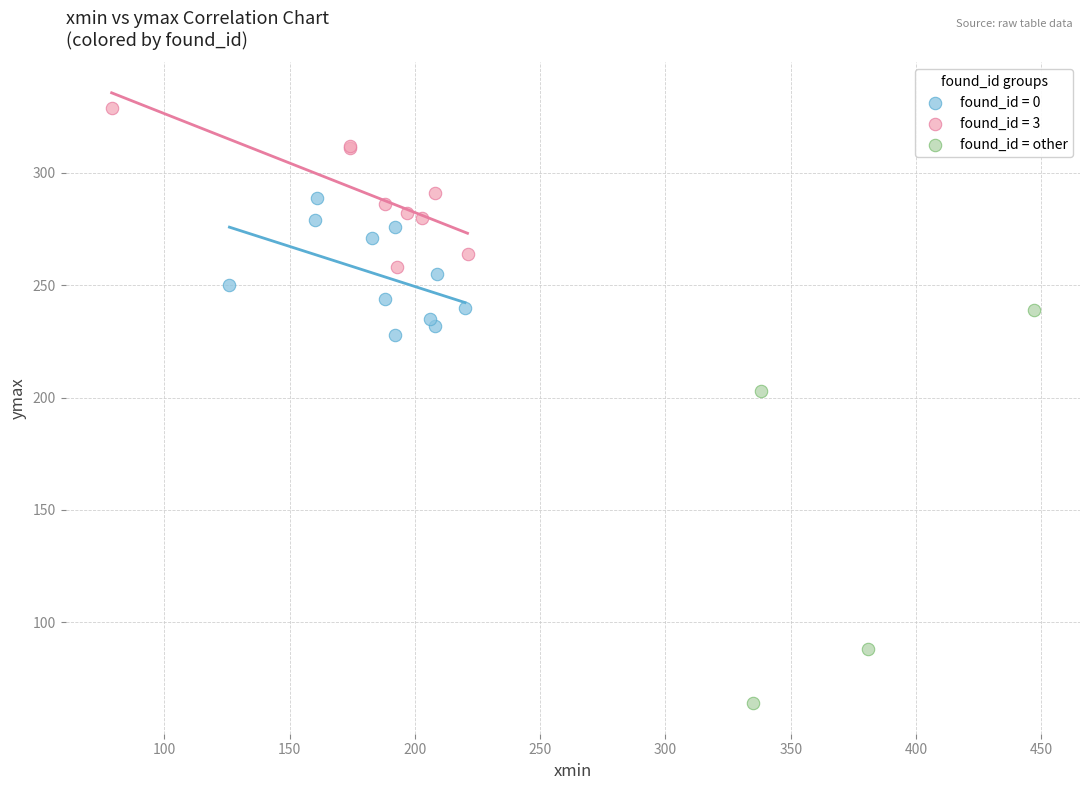

Which series reaches the minimum Y coordinate?

found_id = other